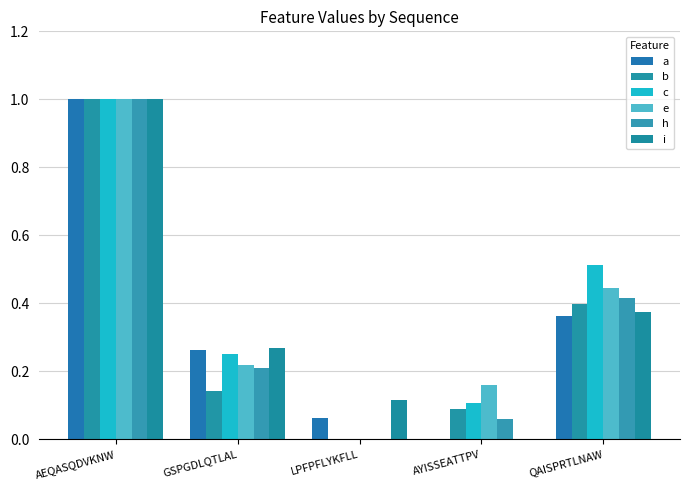

What is the label of the 4th bar from the left?

AYISSEATTPV